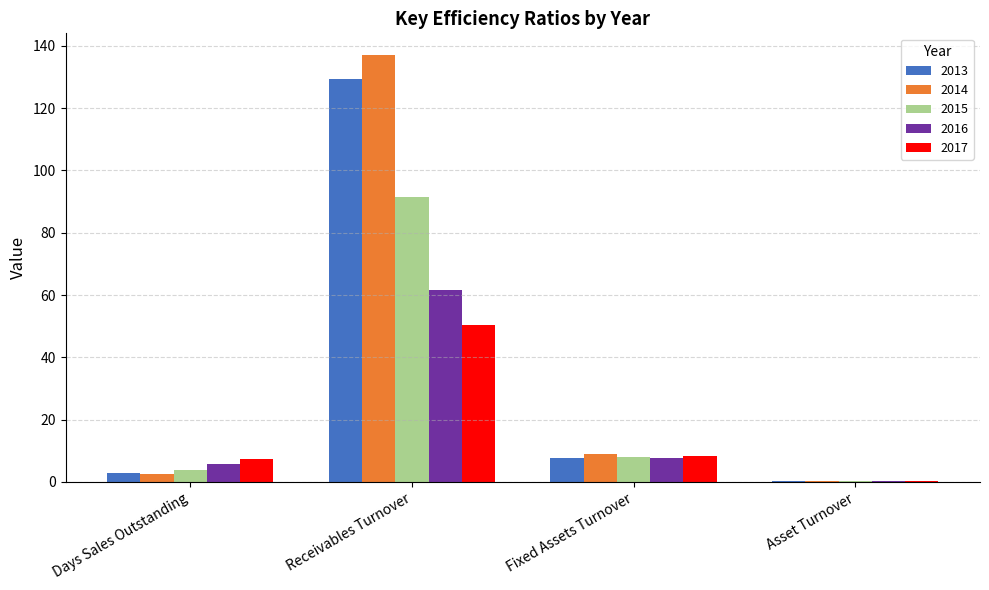

At which label does 2016 first exceed 7?

Receivables Turnover